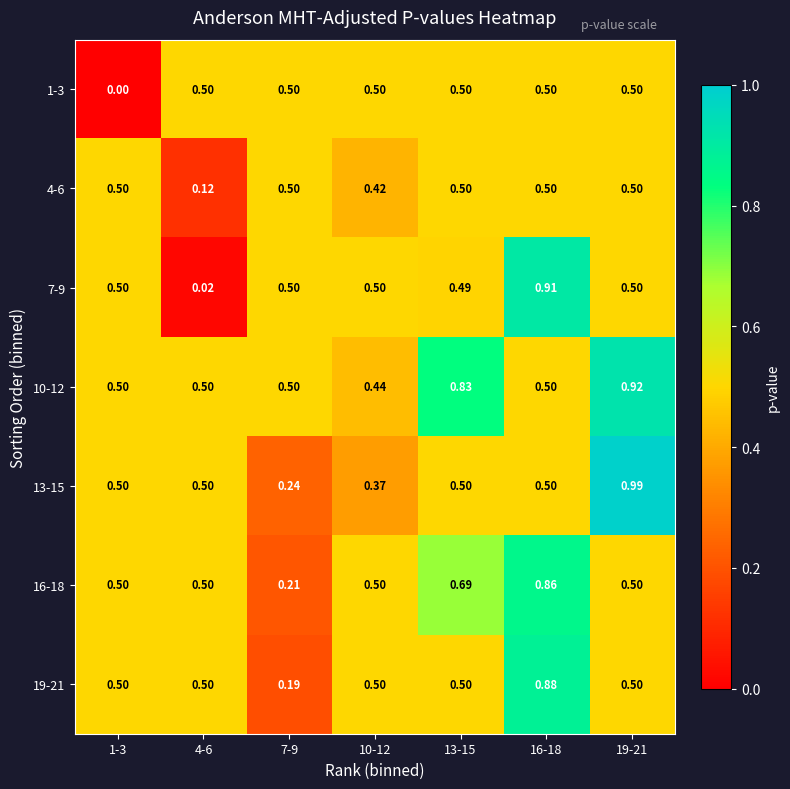

Is the value of 16-18 at 13-15 greater than the value of 13-15 at 1-3?

Yes